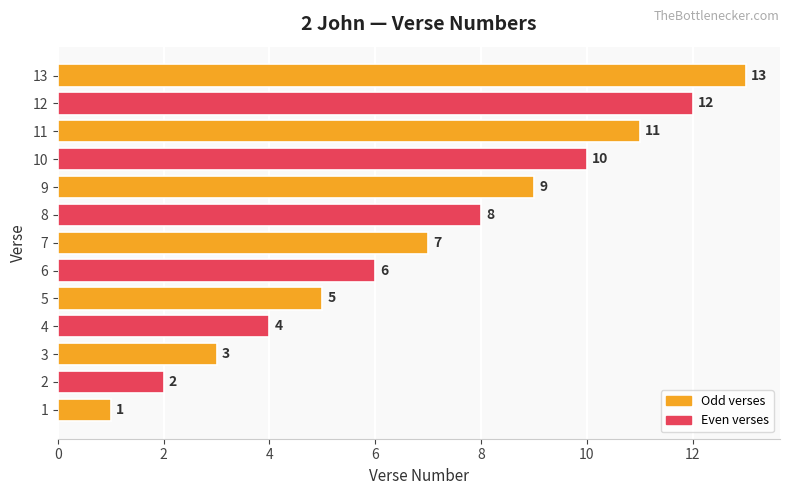

What value does the data have at 6, to the nearest 5?

5